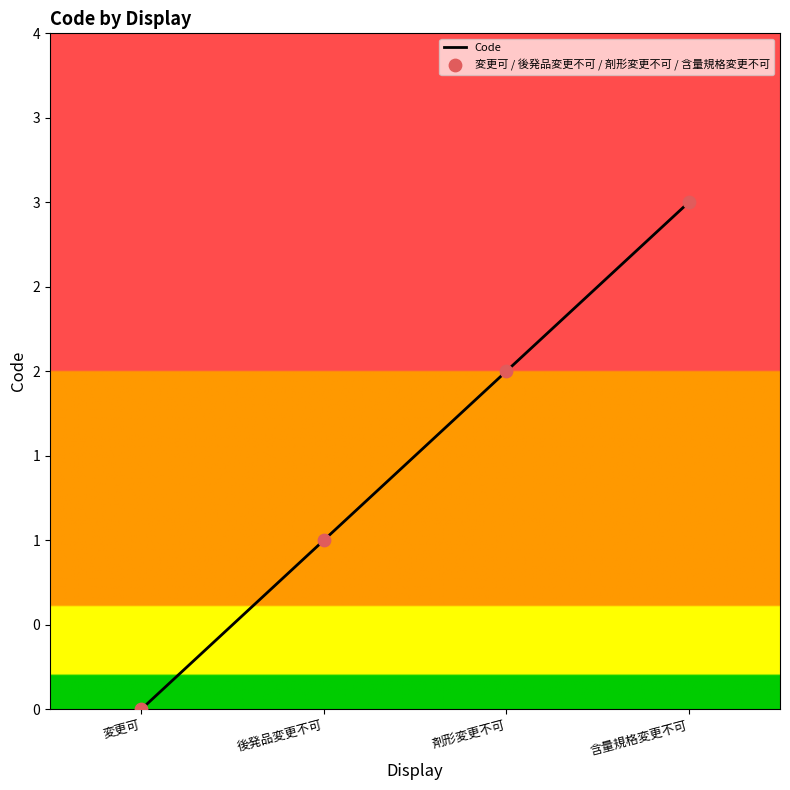

What is the change in value from 変更可 to 剤形変更不可?

+2